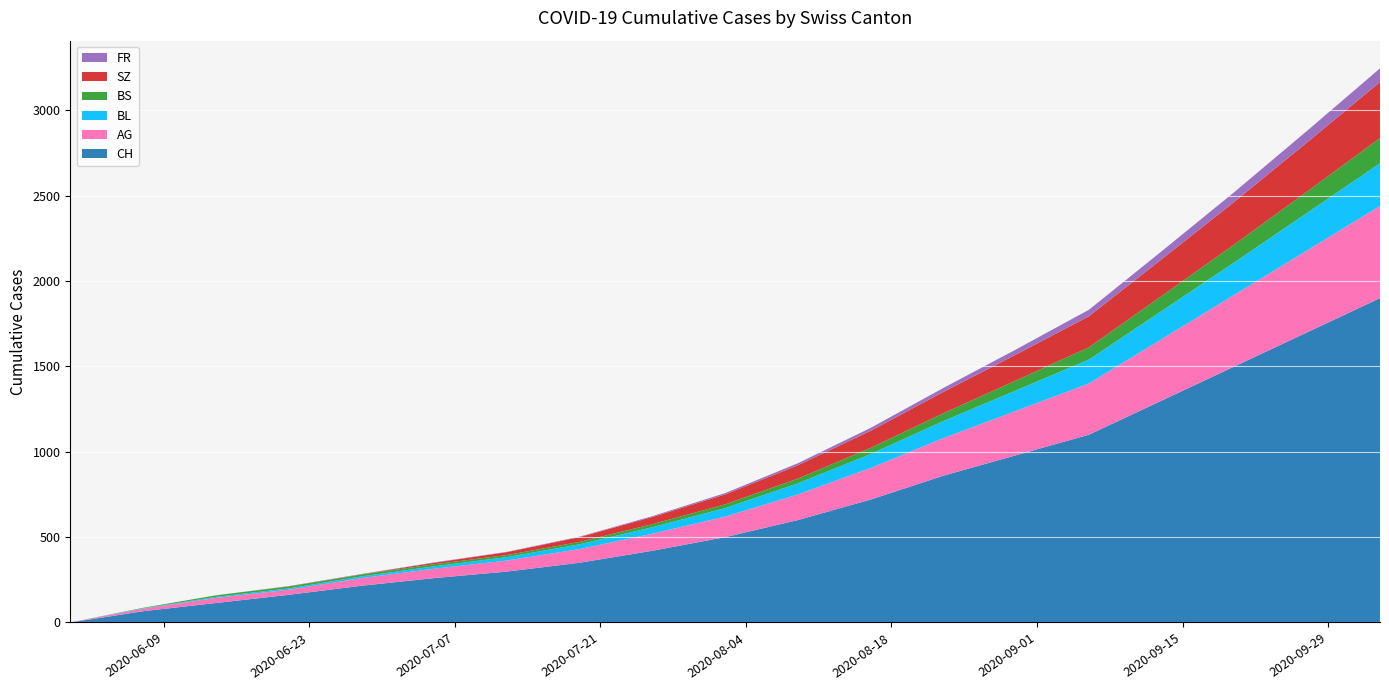

Reading left to right, list all the values displayed in this chart.

CH: 0	66	114	162	215	260	298	350	420	500	600	720	860	980	1100	1300	1500	1700	1900
AG: 0	15	30	30	45	55	65	80	100	120	150	185	220	260	300	360	420	480	540
BL: 0	2	6	8	10	14	20	28	38	50	65	82	100	120	140	165	190	220	250
BS: 0	3	9	11	11	12	12	14	18	22	28	36	46	58	72	88	105	125	148
SZ: 0	0	0	1	1	9	17	28	42	58	78	100	125	152	182	215	250	288	328
FR: 0	0	0	1	2	2	2	3	5	8	12	17	23	30	38	47	57	68	80